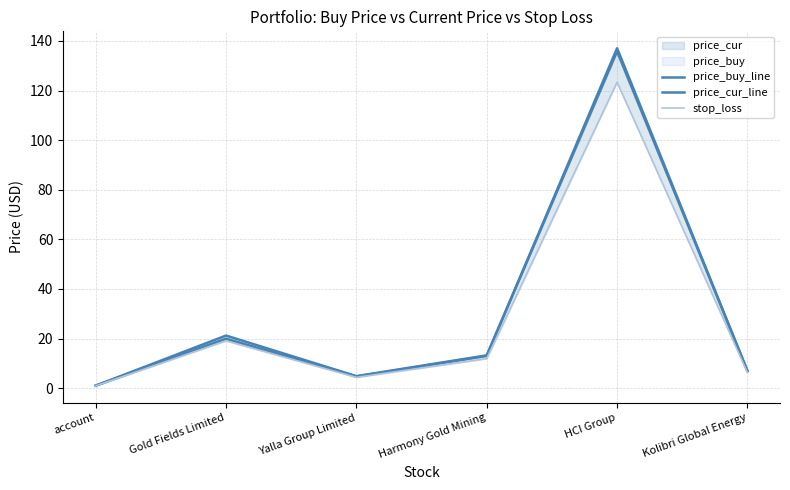

What is the sum of the price_cur_line values at HCI Group and Gold Fields Limited?

157.0